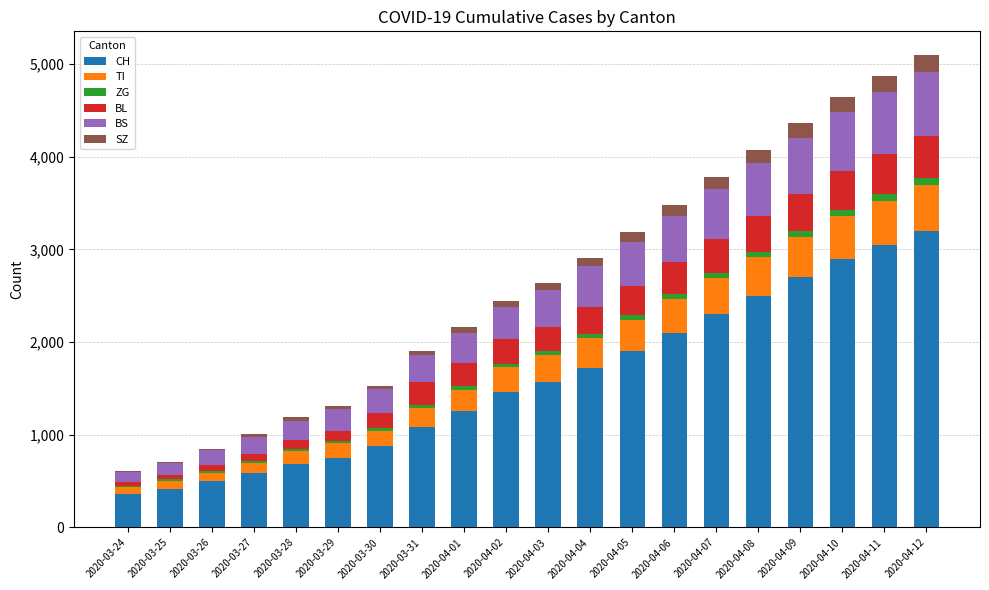

What are all the series names shown in the legend?

CH, TI, ZG, BL, BS, SZ